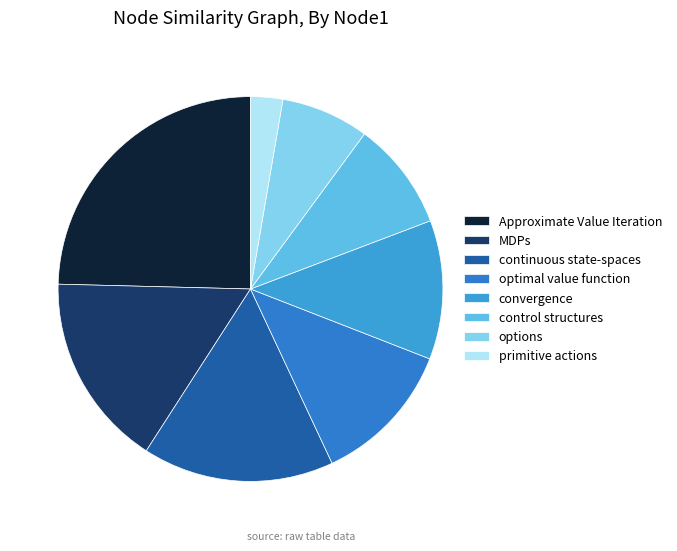

To the nearest percent, what is the average slice percentage?

12%